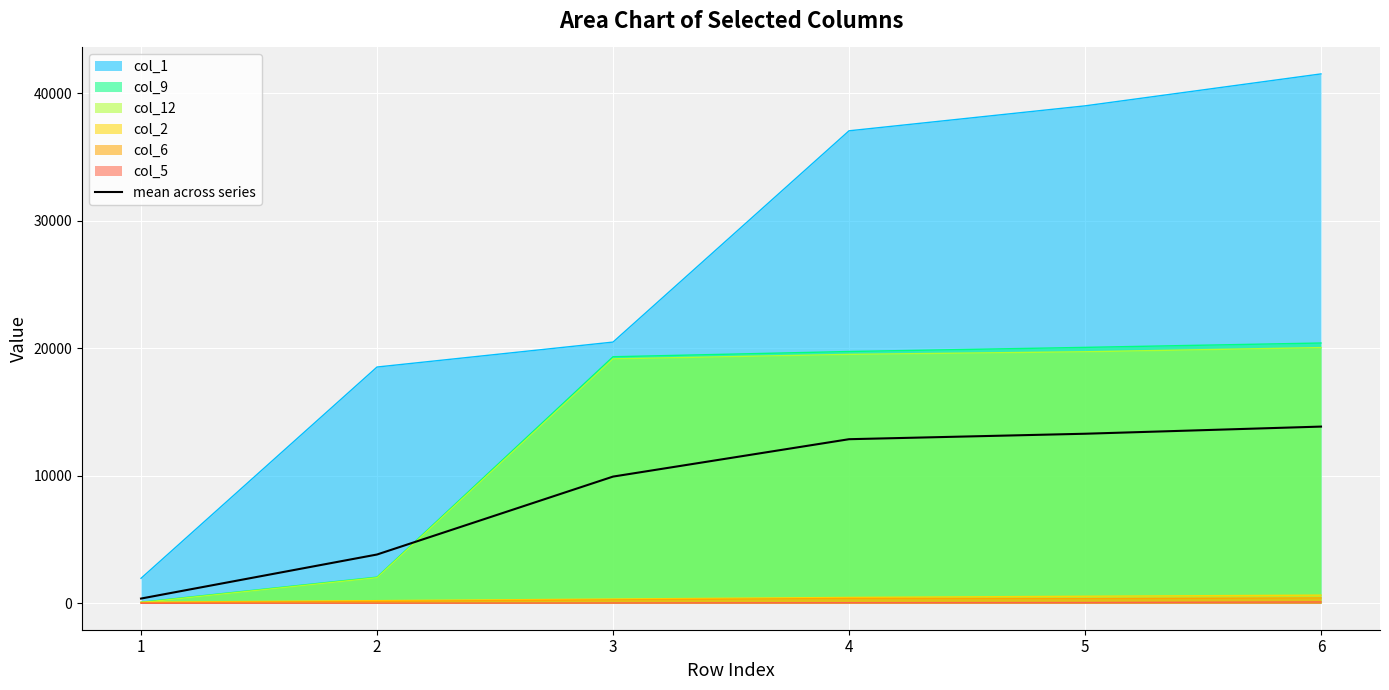

What is the sum of the values at 1 and 2?

4190.0